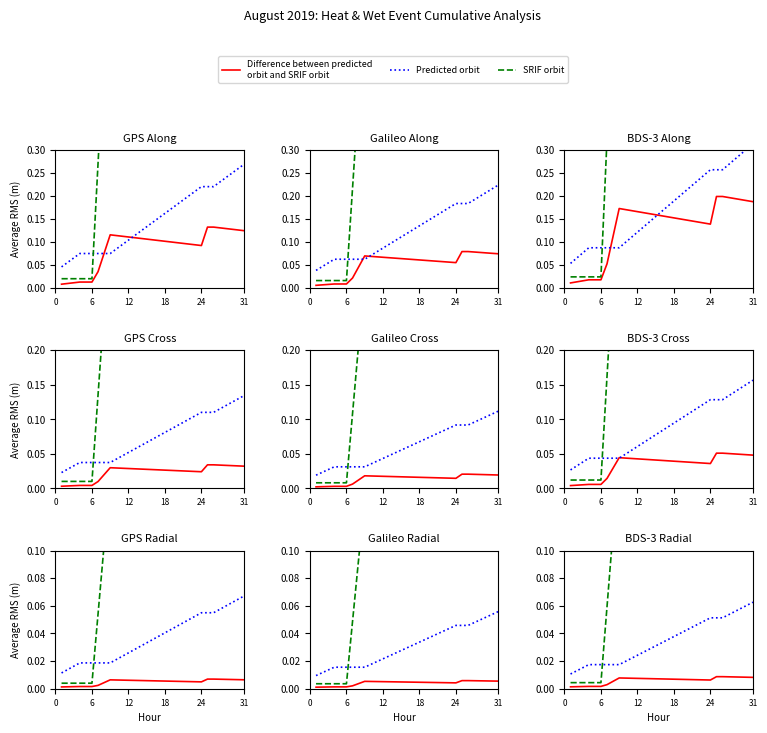

How many Predicted orbit values are between 0 and 1?

31